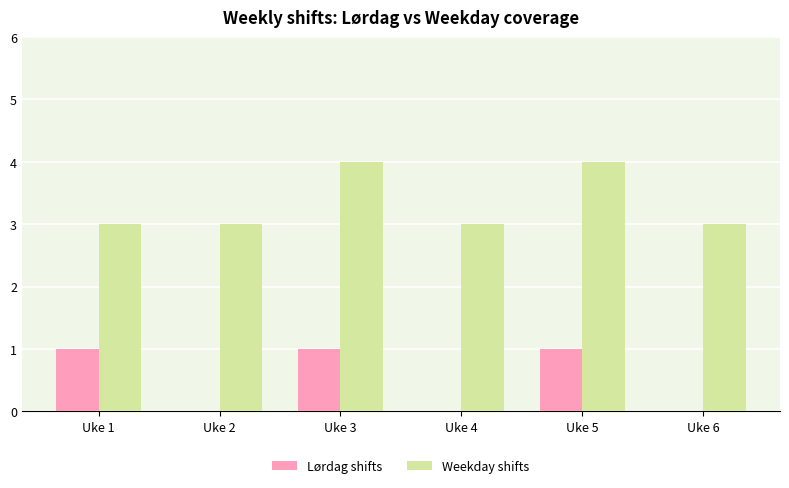

What is the maximum value shown in the chart?

4